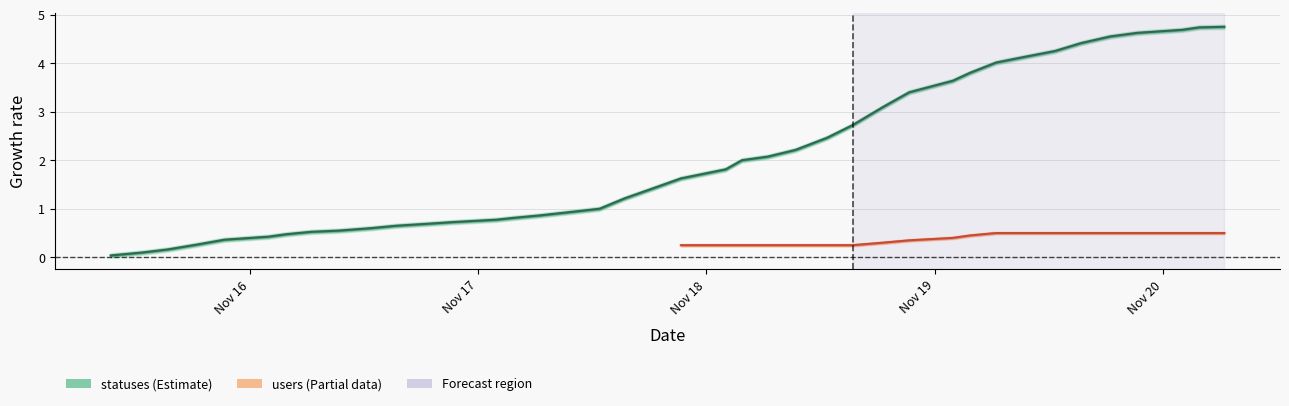

Is it true that the value at 2022-11-16 03:48 is 0.5?

True